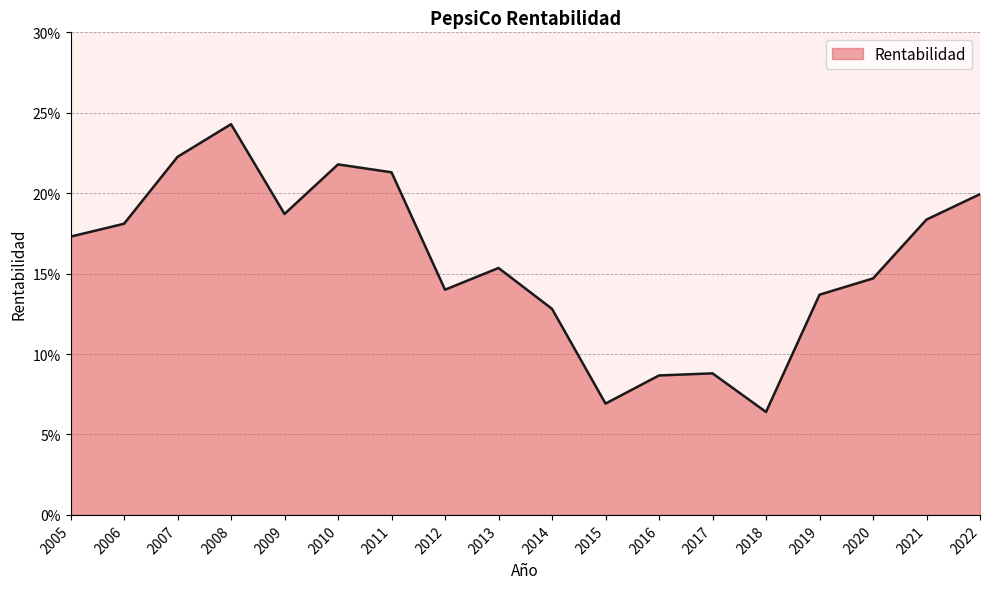

True or false: there are more than 0 points higher than both neighbors.

True